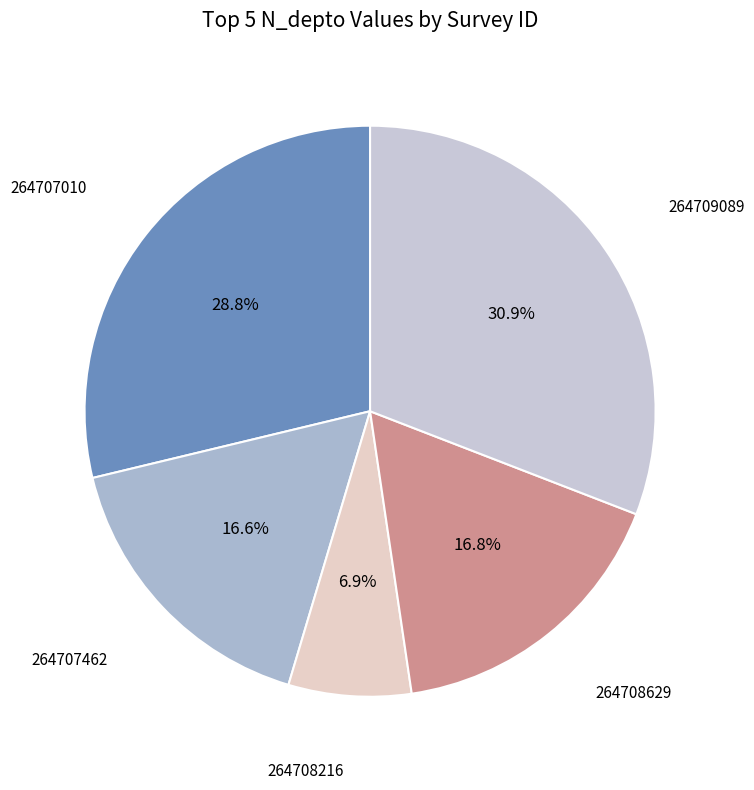

How many segments does this pie chart have?

5